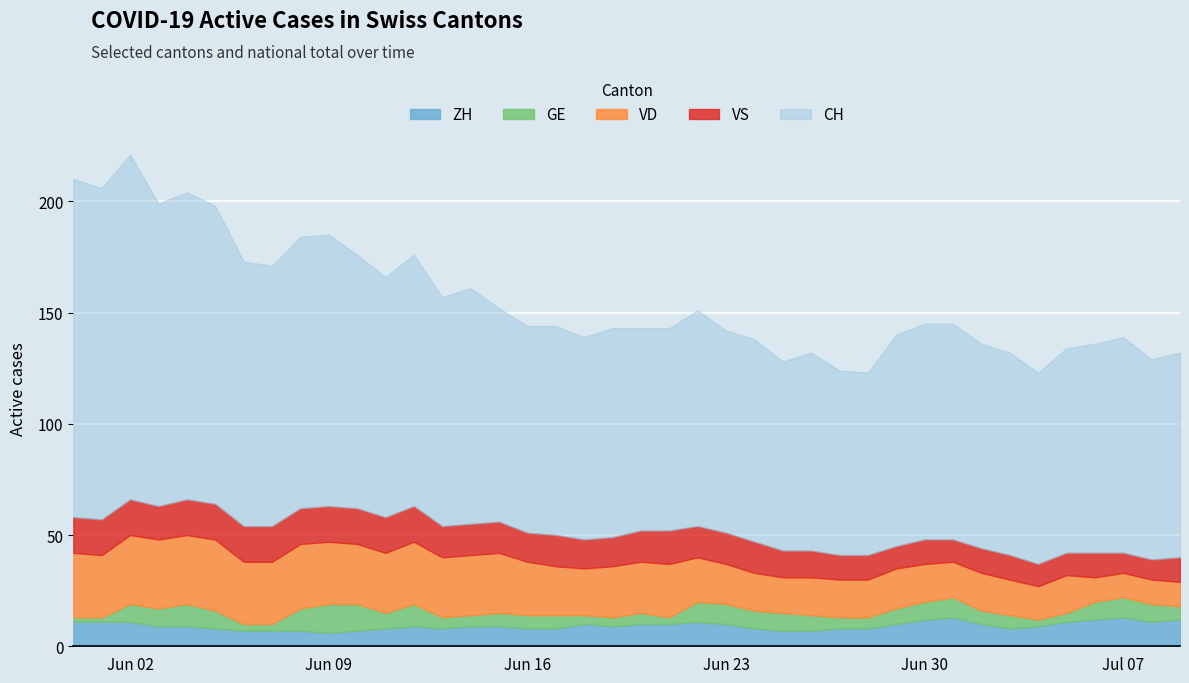

True or false: VS and CH intersect in this chart.

False